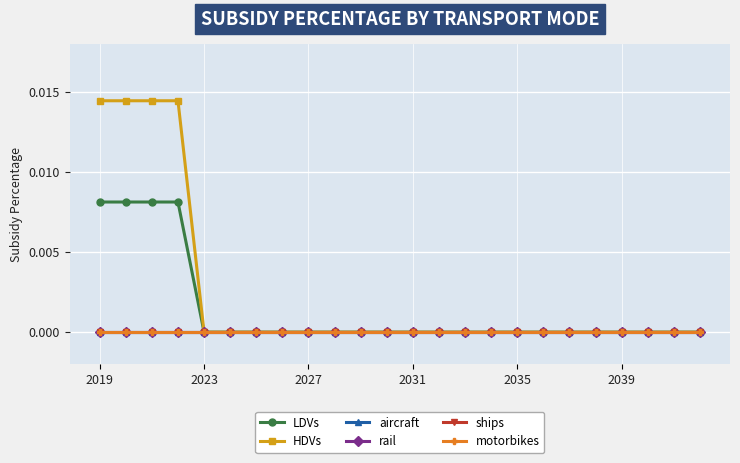

At which category is the sum across all series the highest?

2019